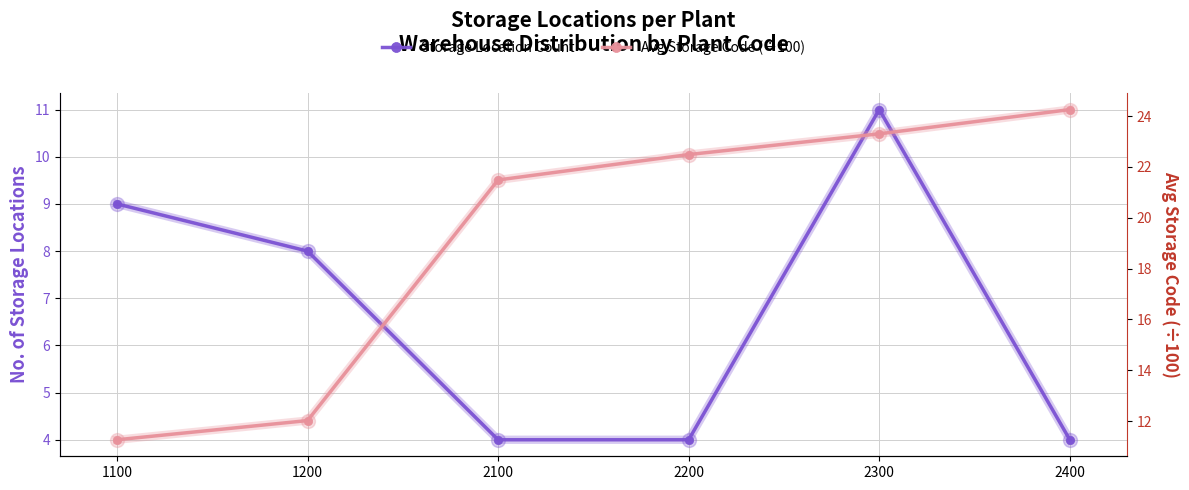

Reading left to right, transcribe all the data shown in this chart.

Storage Location Count: 9.0	8.0	4.0	4.0	11.0	4.0
Avg Storage Code (÷100): 11.3	12.0	21.5	22.5	23.3	24.3